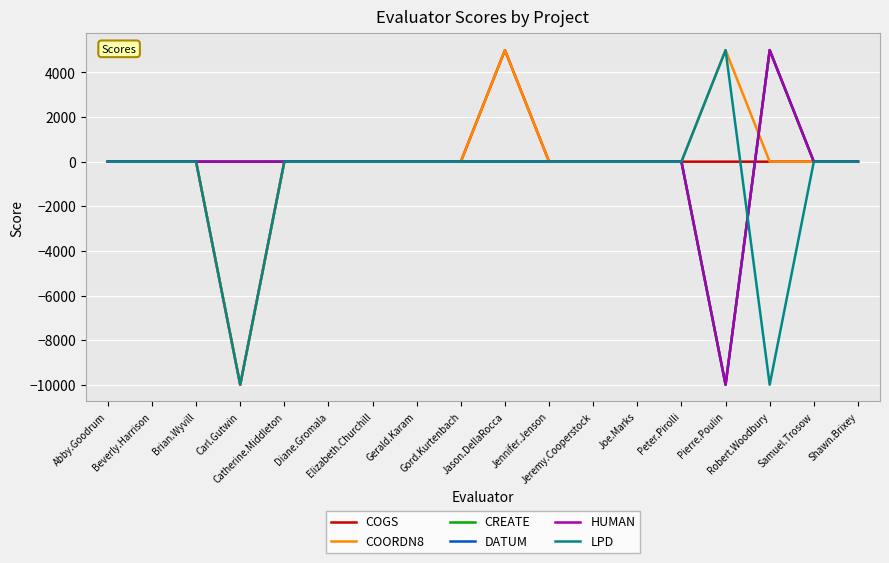

At how many categories does at least one series exceed 3659?

3